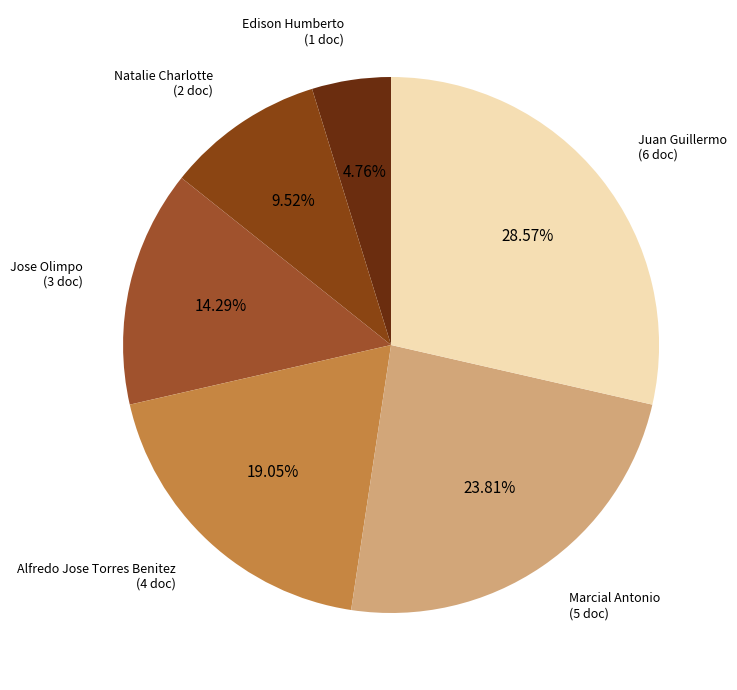

How many slices are in this pie chart?

6